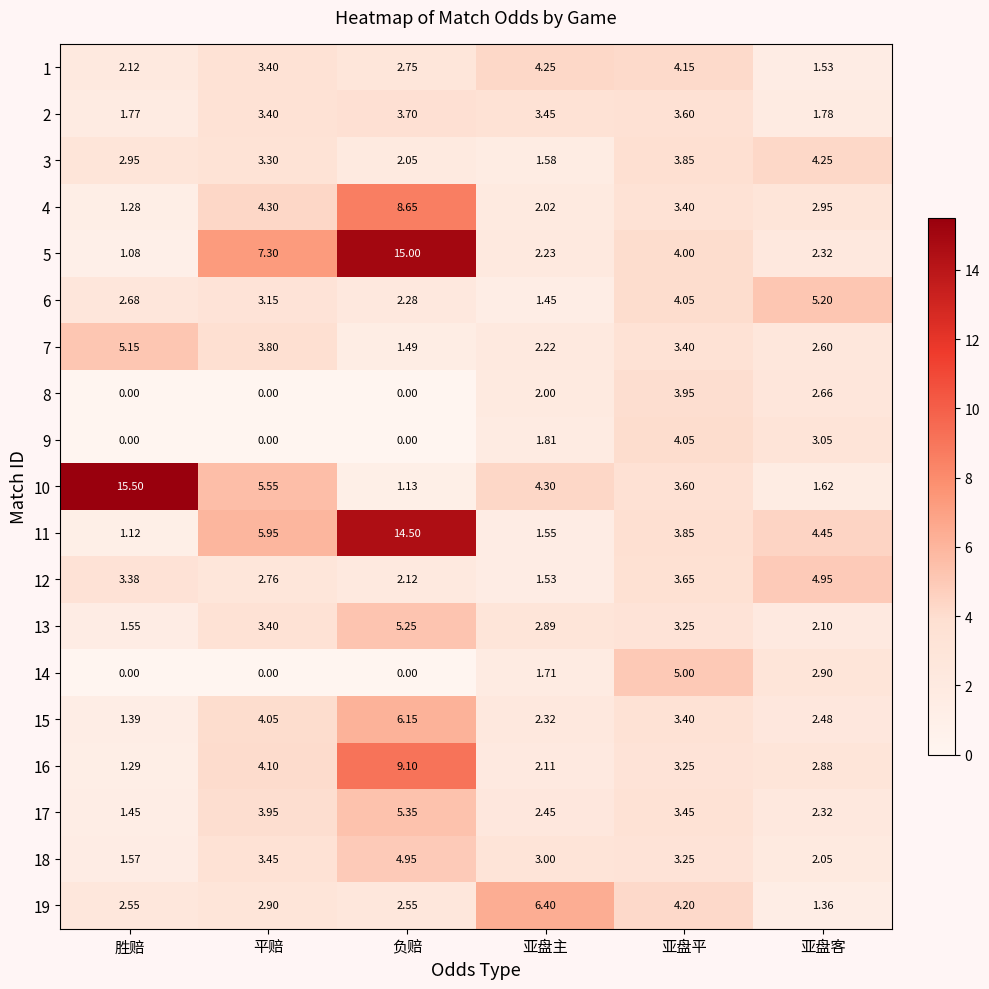

Which series has the widest spread of values?

10